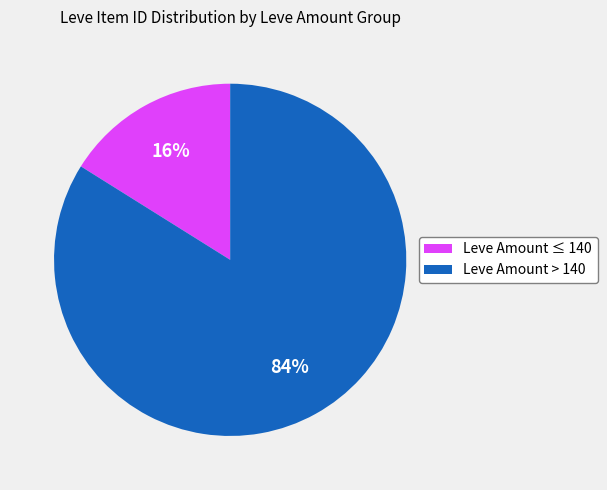

To the nearest percent, what is the difference between the largest and smallest slice percentages?

68%